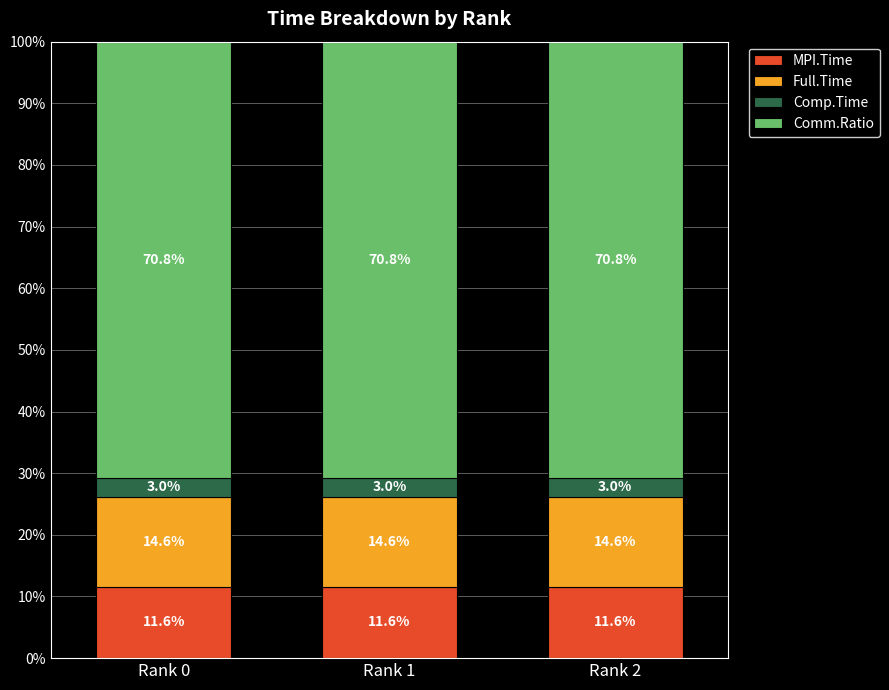

What is the minimum value for MPI.Time?

11.6